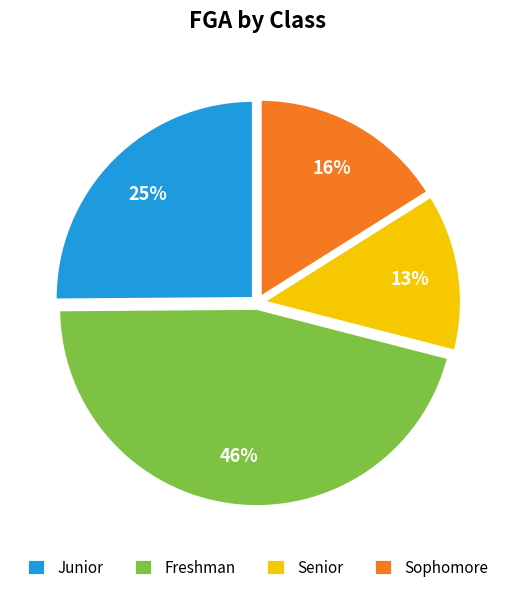

What percentage is the Junior slice, to the nearest percent?

25%